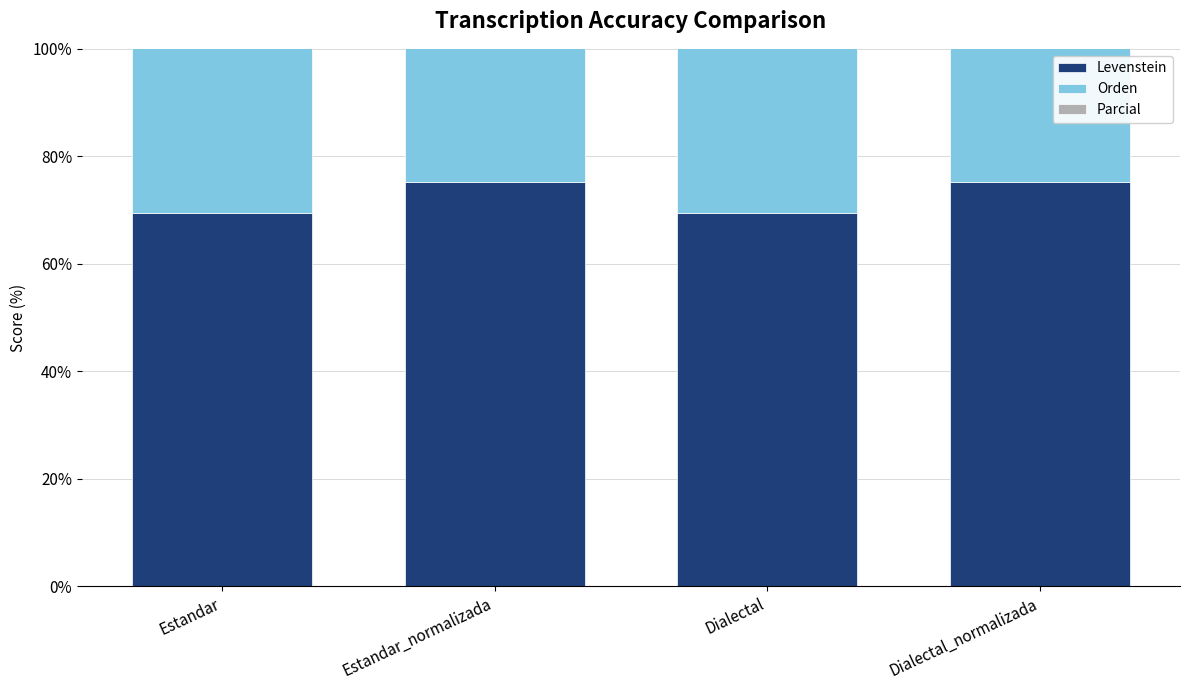

What is the minimum value shown in the chart?

69.5